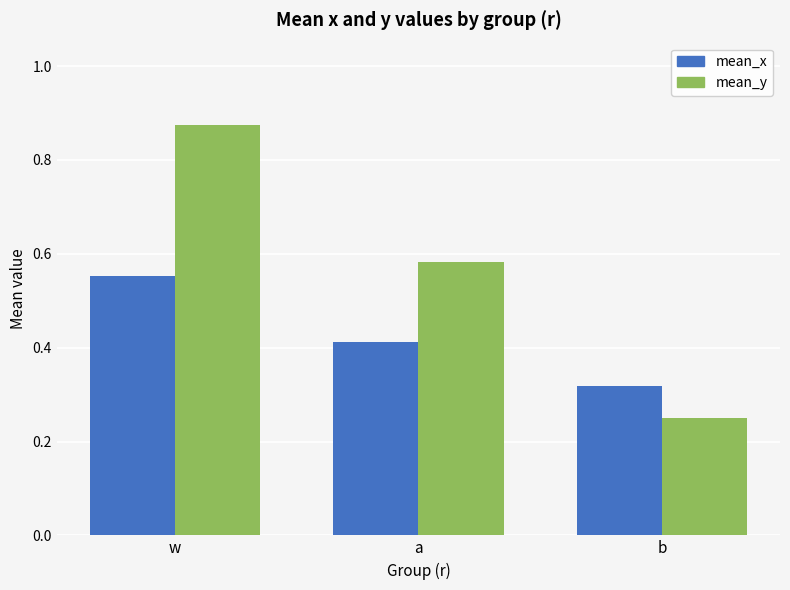

At w, list the series in order from smallest to largest.

mean_x, mean_y